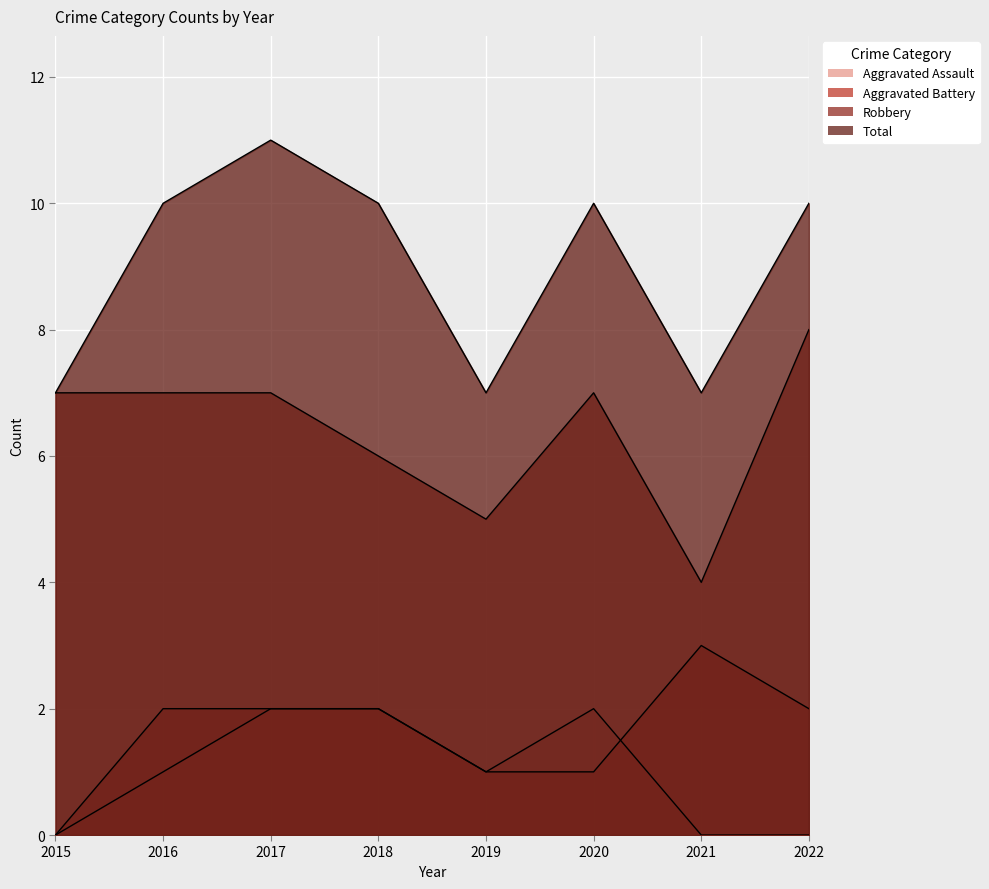

True or false: Total and Aggravated Battery intersect in this chart.

False